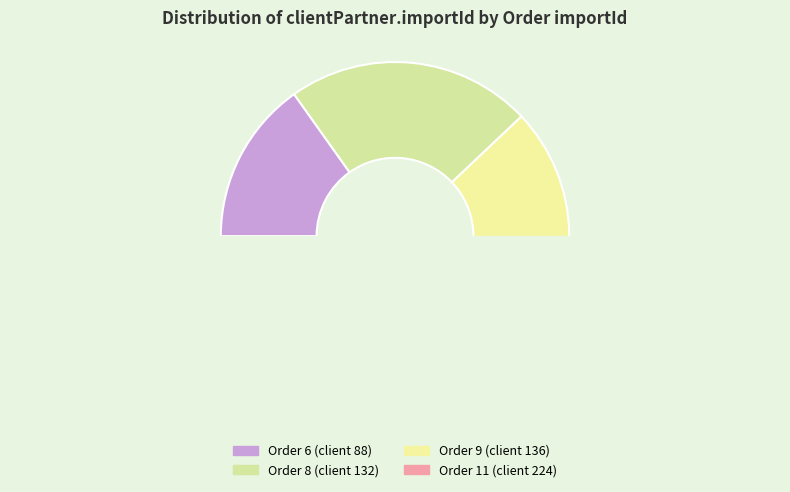

Is it true that 8 is 23% of the pie?

True